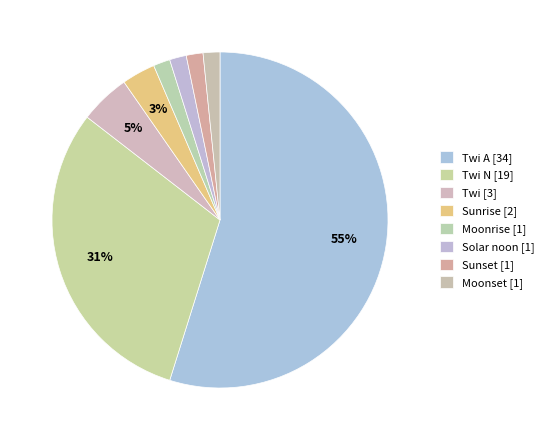

Count the number of slices in the pie.

8